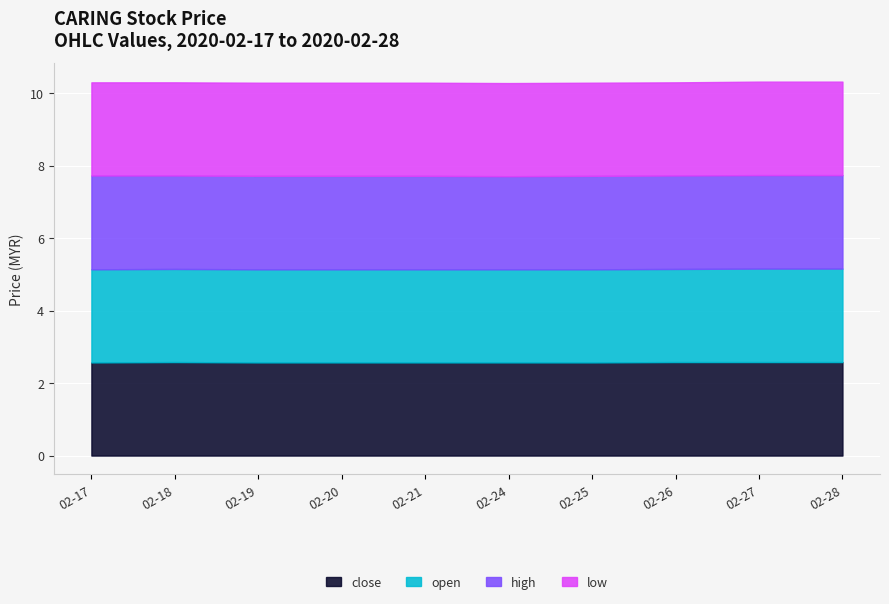

True or false: high and close cross at least once.

False